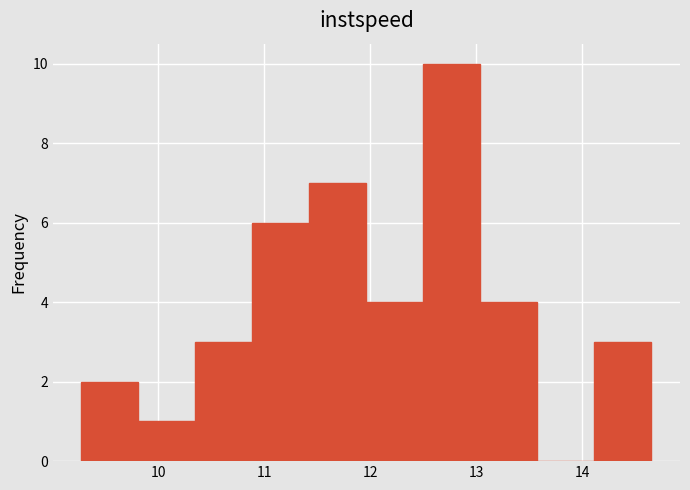

Which range on the x-axis has the tallest bar?

12.5 to 13.0